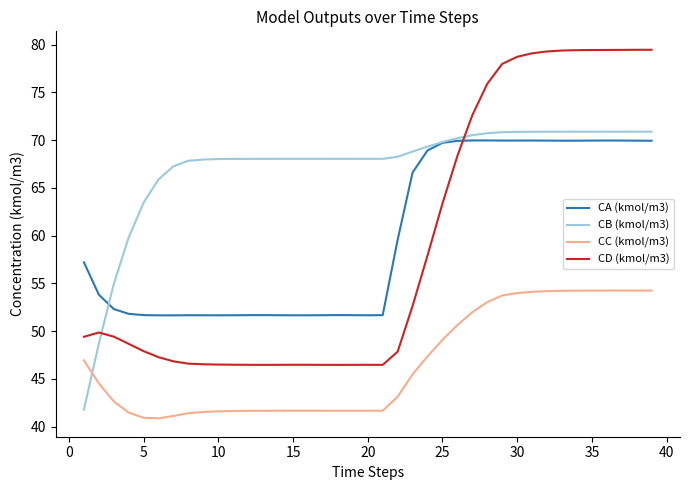

How many categories are shown in the chart?

39